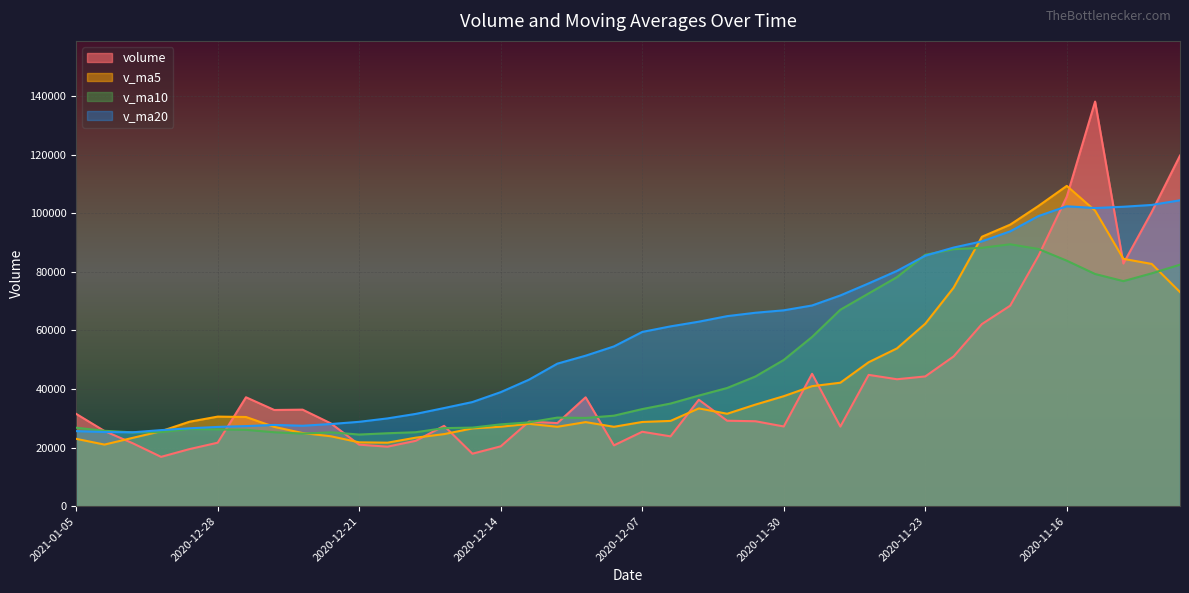

At which category does v_ma20 reach its first local valley?

2020-12-31